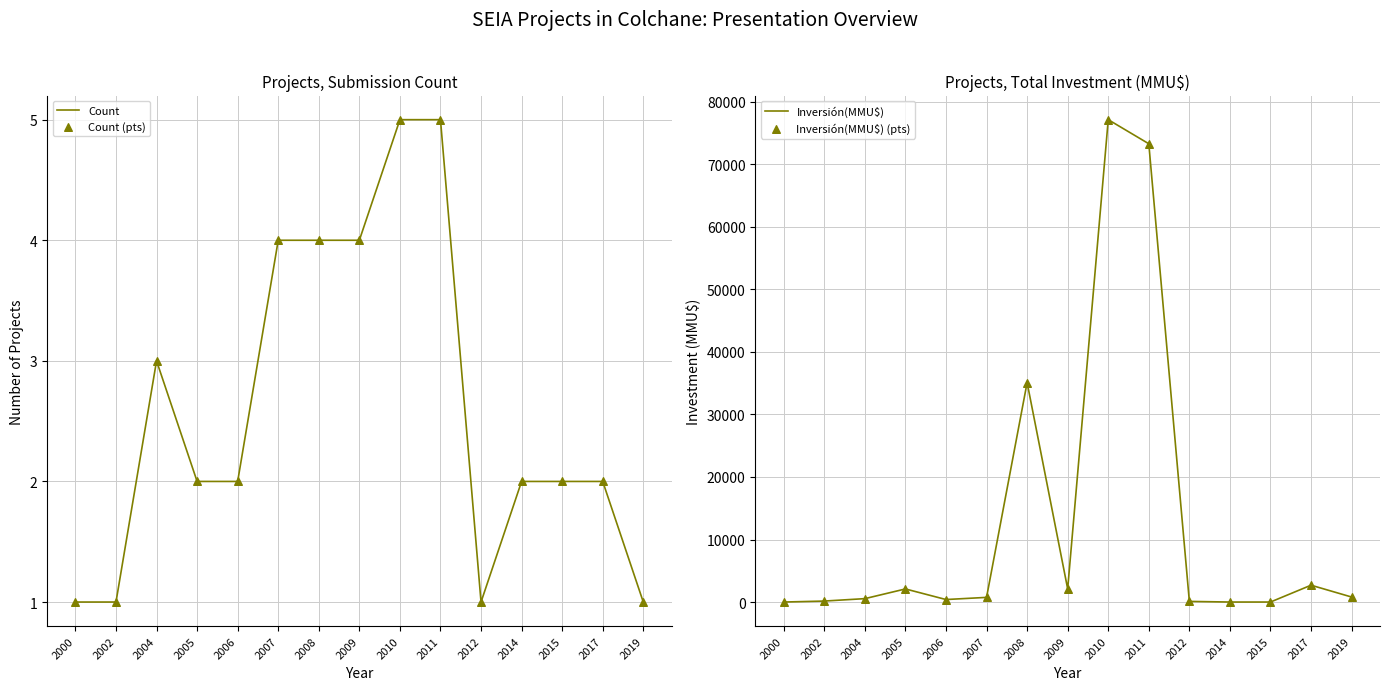

Which series contains the highest Y value?

Inversión(MMU$)